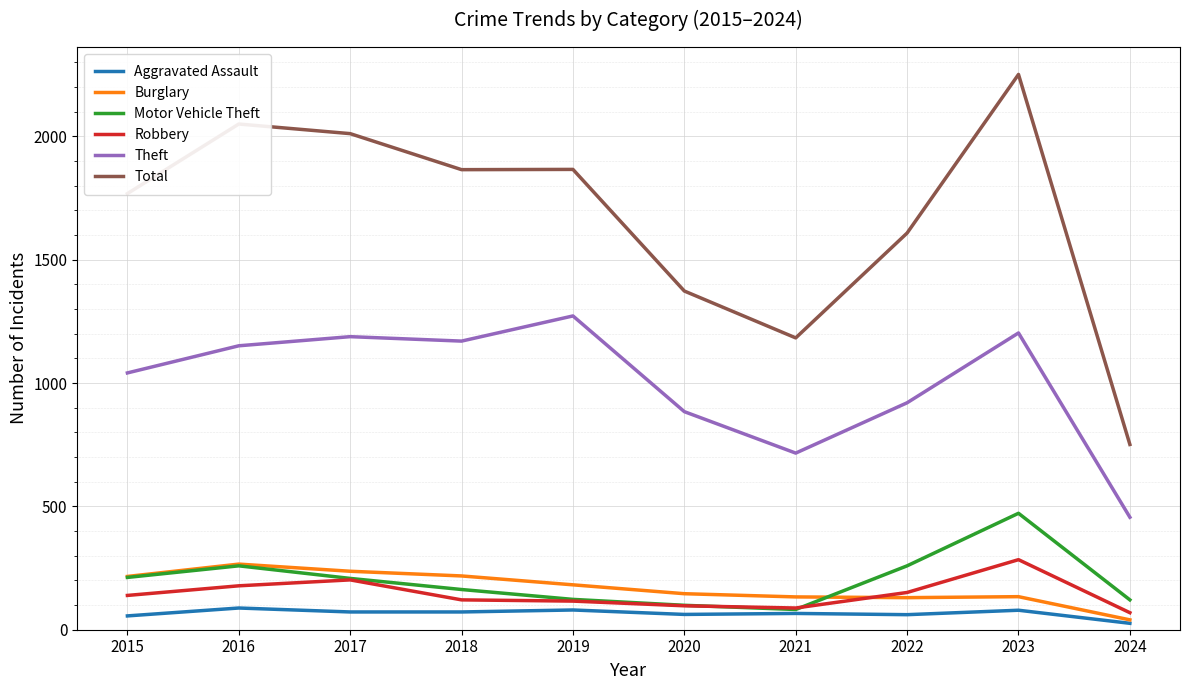

Is it true that Aggravated Assault equals 66 at 2021?

True